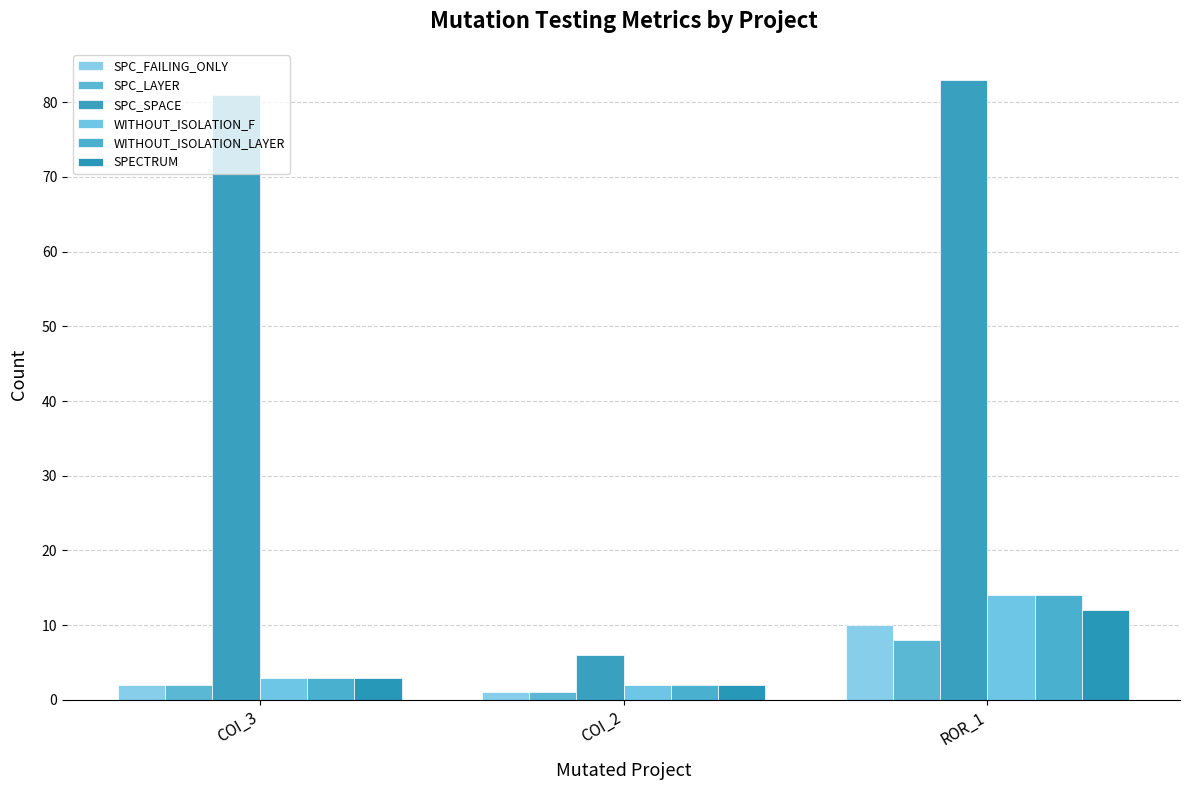

What is the difference between the SPC_SPACE values at COI_3 and COI_2?

75